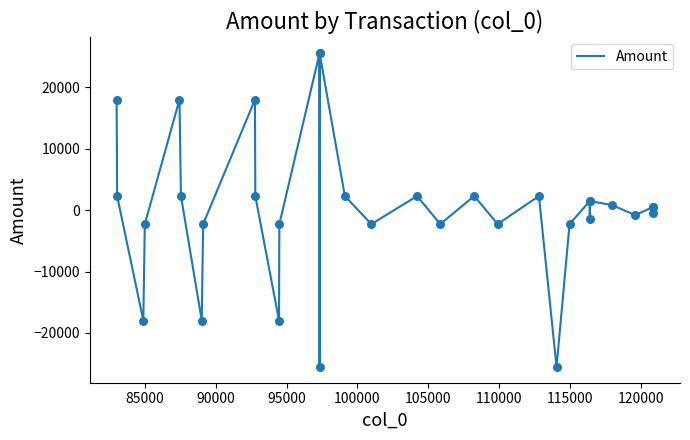

What is the difference between the maximum and minimum values?

51089.6